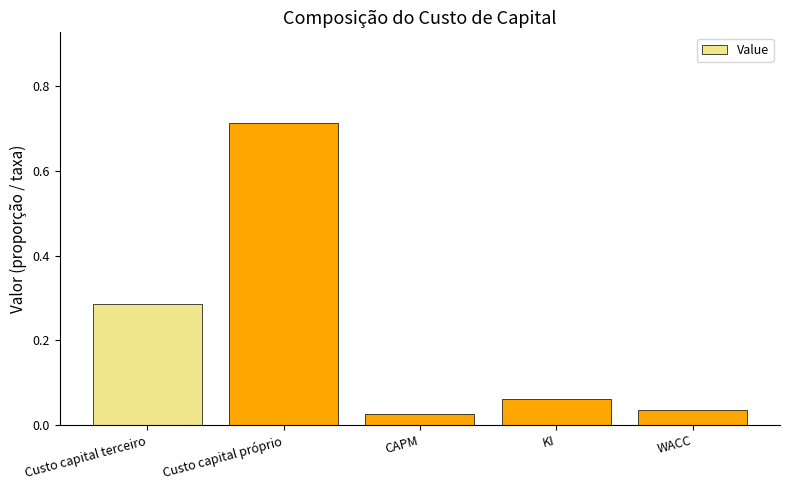

At which category does the chart reach its minimum across all series?

CAPM